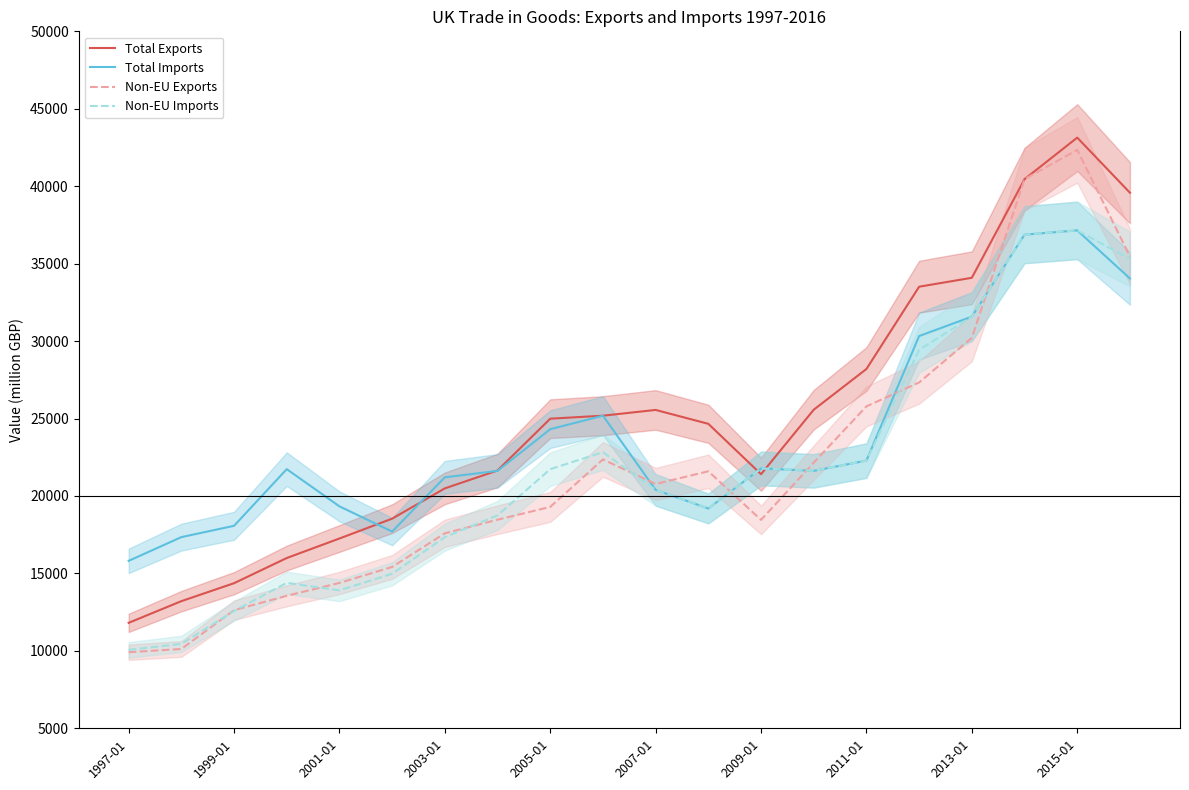

What is the highest value of the Total Exports series?

43137.6